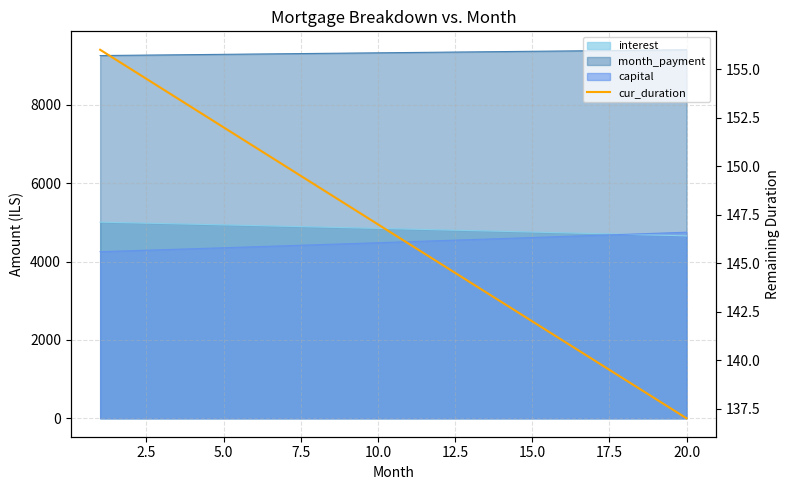

What is the difference between the maximum and minimum values?

19